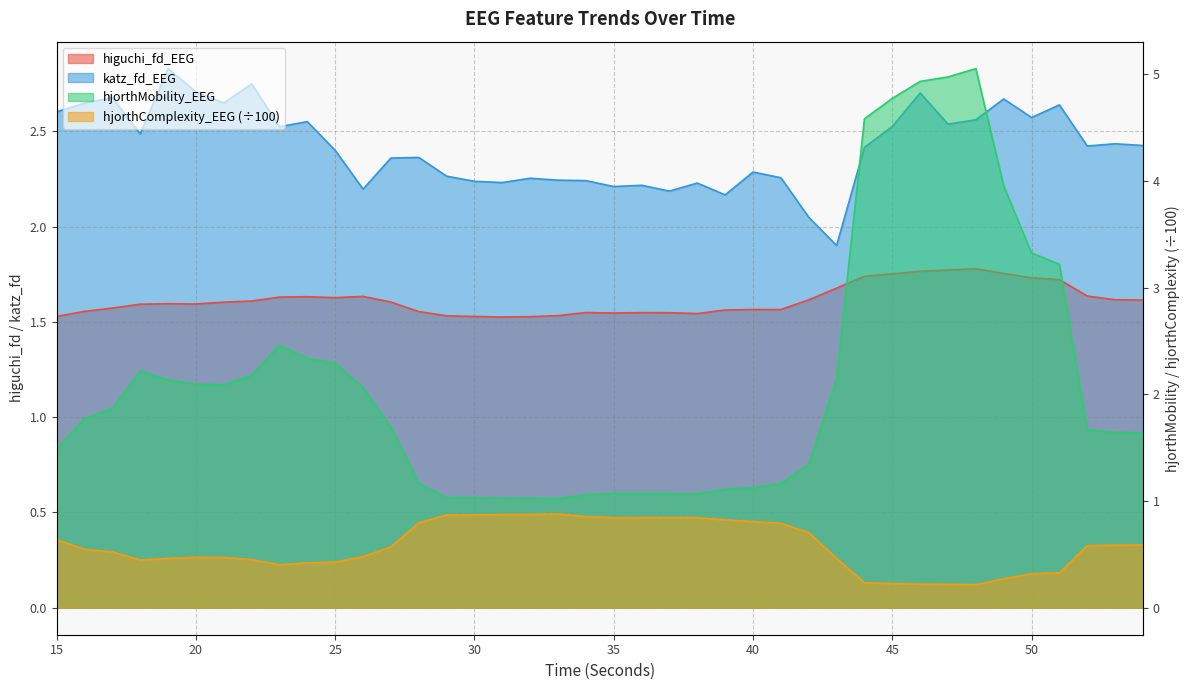

Does the chart have visible grid lines?

Yes